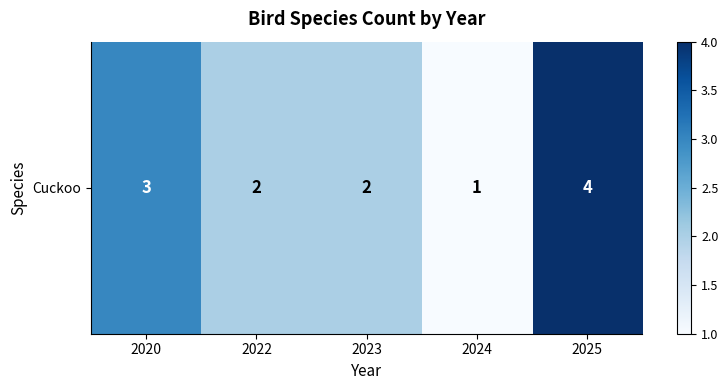

What is the average value?

2